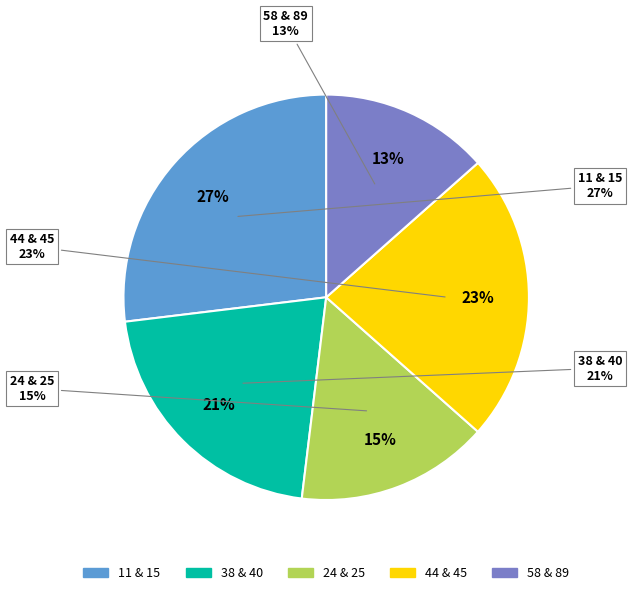

Does 11 represent more than half of the total?

No